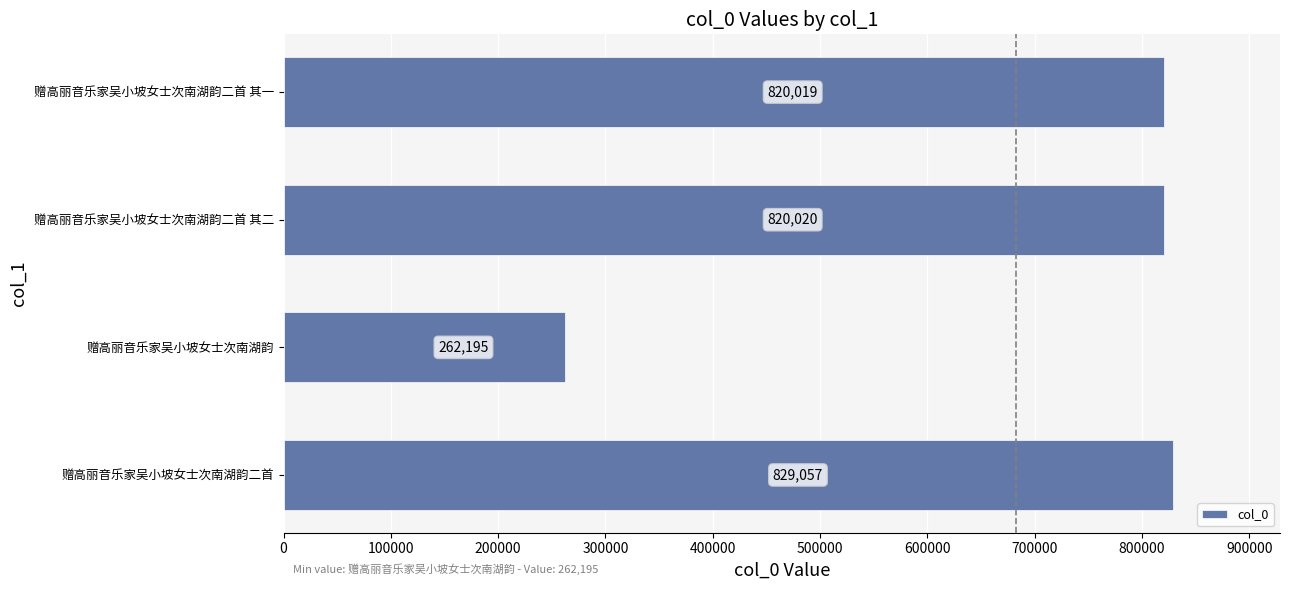

Rank the categories by value from lowest to highest.

赠高丽音乐家吴小坡女士次南湖韵, 赠高丽音乐家吴小坡女士次南湖韵二首 其一, 赠高丽音乐家吴小坡女士次南湖韵二首 其二, 赠高丽音乐家吴小坡女士次南湖韵二首